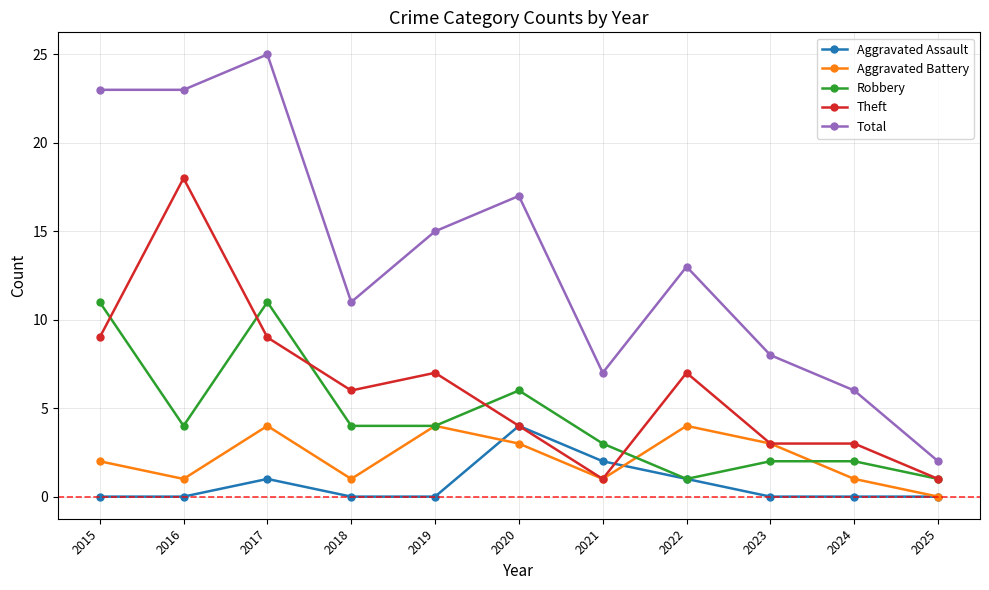

Reading right to left, what are all the values shown in this chart?

Aggravated Assault: 0	0	0	1	2	4	0	0	1	0	0
Aggravated Battery: 0	1	3	4	1	3	4	1	4	1	2
Robbery: 1	2	2	1	3	6	4	4	11	4	11
Theft: 1	3	3	7	1	4	7	6	9	18	9
Total: 2	6	8	13	7	17	15	11	25	23	23